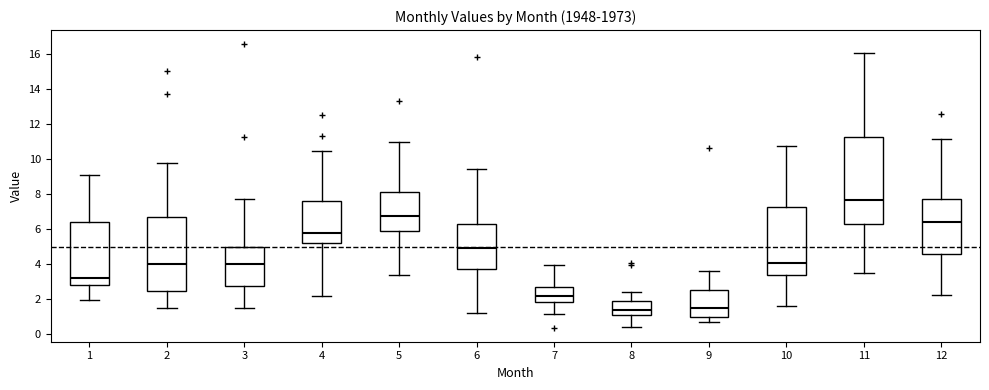

Reading left to right, transcribe this box plot: for each box, give where its median line is, the range the box spans, and where its two whiskers end, as read against the y-axis. The values are not printed on the chart, so give them approximately, as read against the axis.

1: median 3.2, box 2.8 to 6.4, whiskers 2.0 to 9.0
2: median 4.0, box 2.4 to 6.8, whiskers 1.6 to 9.8
3: median 4.0, box 2.8 to 5.0, whiskers 1.6 to 7.8
4: median 5.8, box 5.2 to 7.6, whiskers 2.2 to 10.4
5: median 6.8, box 5.8 to 8.2, whiskers 3.4 to 11.0
6: median 5.0, box 3.8 to 6.2, whiskers 1.2 to 9.4
7: median 2.2, box 1.8 to 2.8, whiskers 1.2 to 4.0
8: median 1.4, box 1.2 to 1.8, whiskers 0.4 to 2.4
9: median 1.4, box 1.0 to 2.6, whiskers 0.6 to 3.6
10: median 4.0, box 3.4 to 7.2, whiskers 1.6 to 10.8
11: median 7.6, box 6.2 to 11.2, whiskers 3.4 to 16.0
12: median 6.4, box 4.6 to 7.8, whiskers 2.2 to 11.2